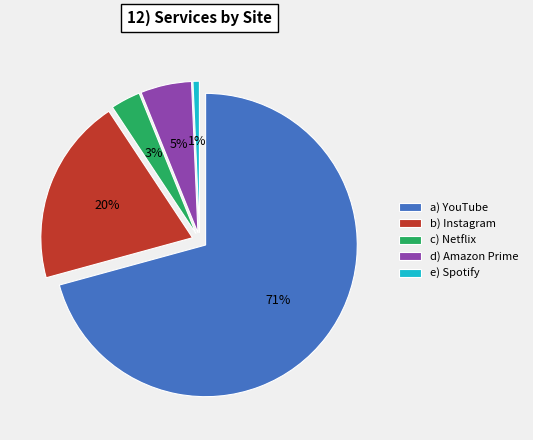

Which slice represents more than half of the pie?

YouTube